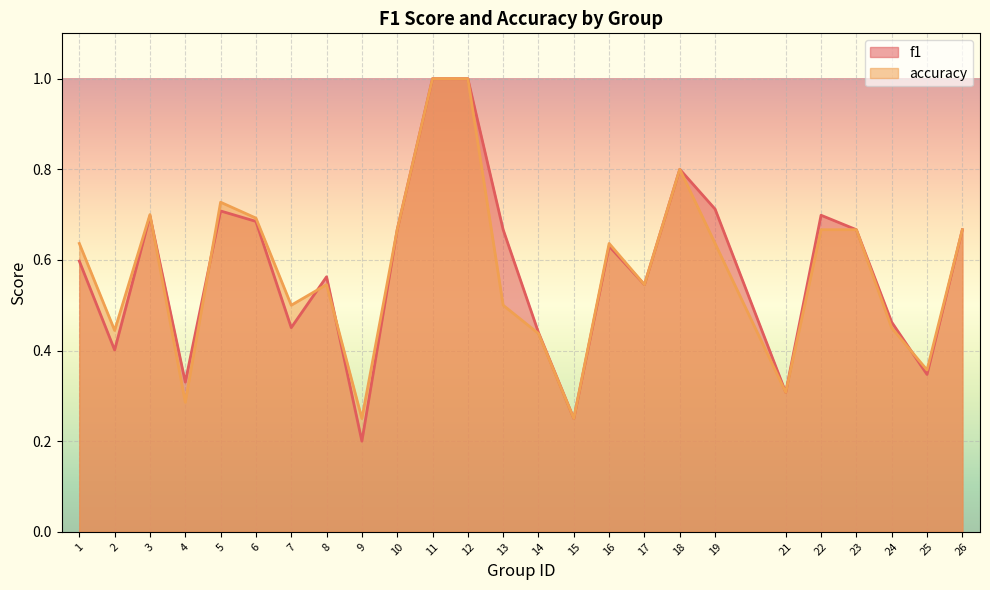

The value of accuracy at 16 is 0.6. True or false?

True